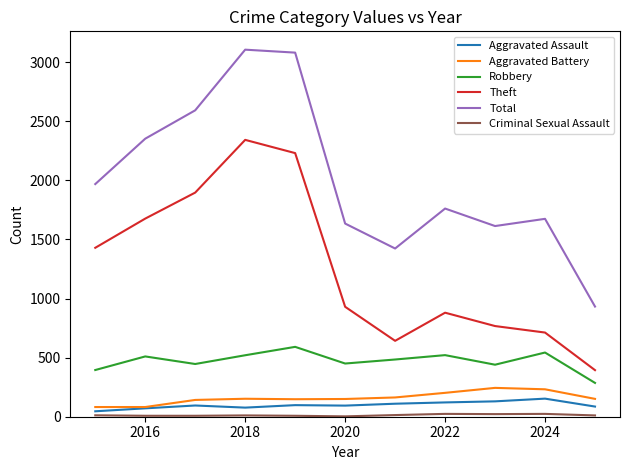

Which series has the widest spread of values?

Total